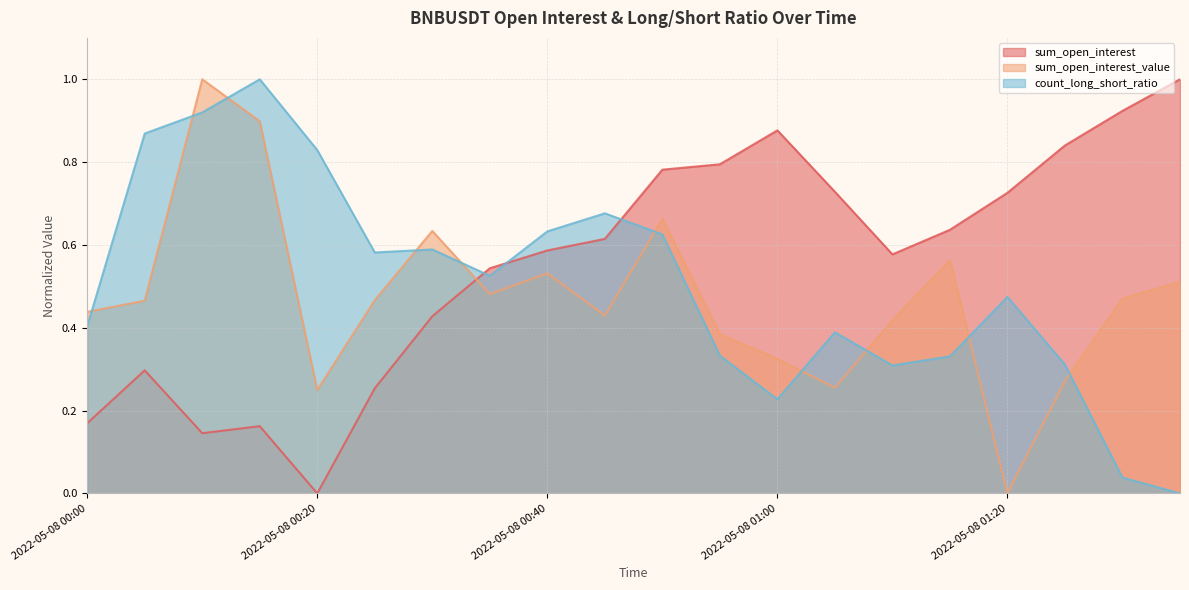

After their last crossing, which series has the higher values: count_long_short_ratio or sum_open_interest_value?

sum_open_interest_value